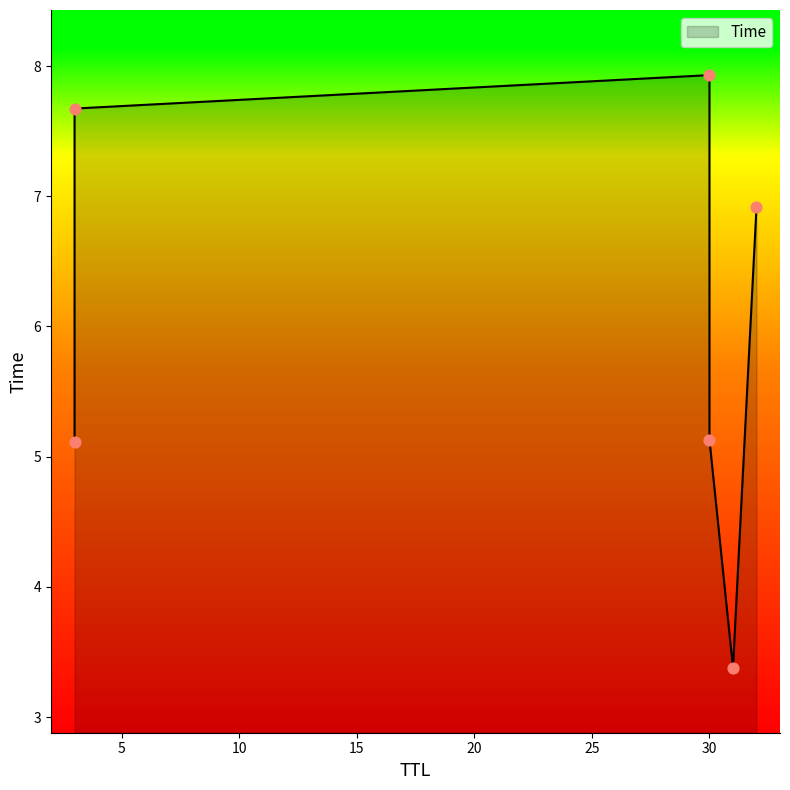

What is the ratio of the value at 3 to the value at 30?

0.6